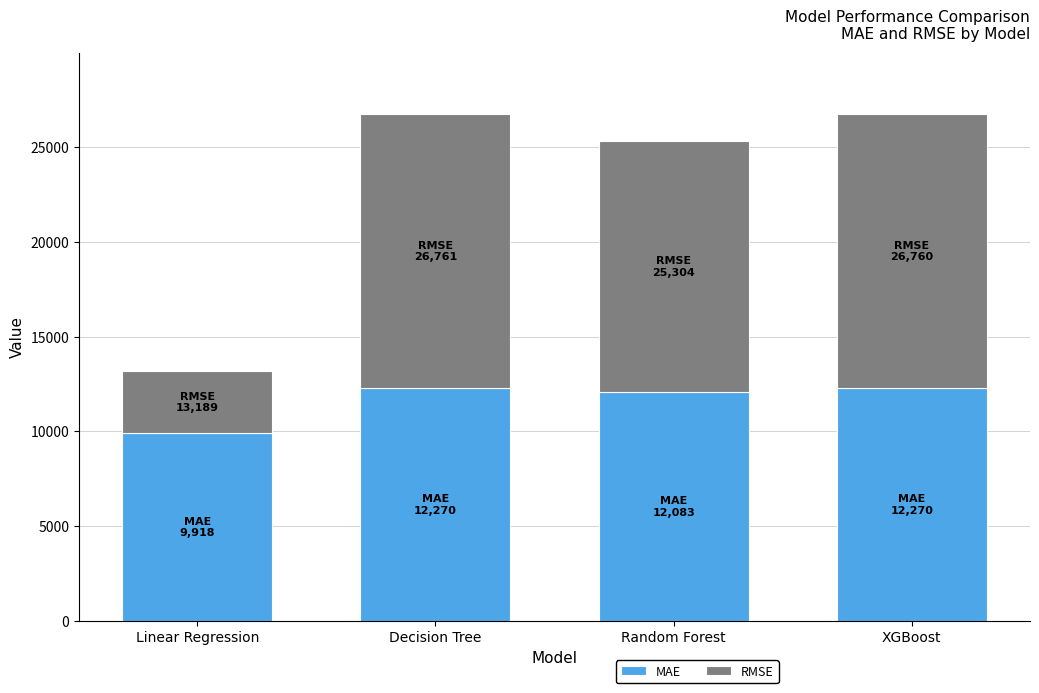

What is the highest value of the MAE series?

12269.8